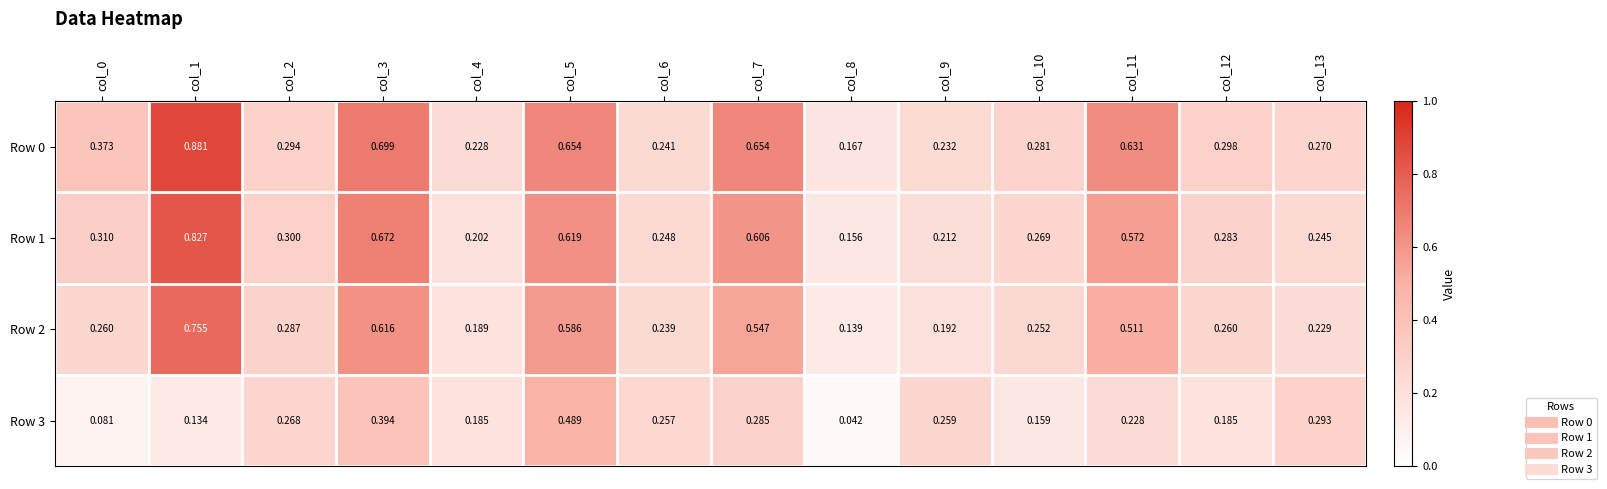

Is the value of Row 1 at col_13 greater than the value of Row 0 at col_11?

No